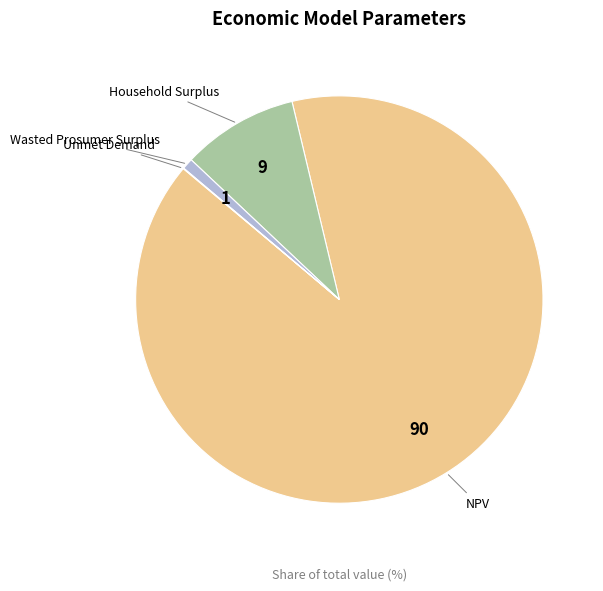

Is there any slice that represents more than half of the pie?

Yes